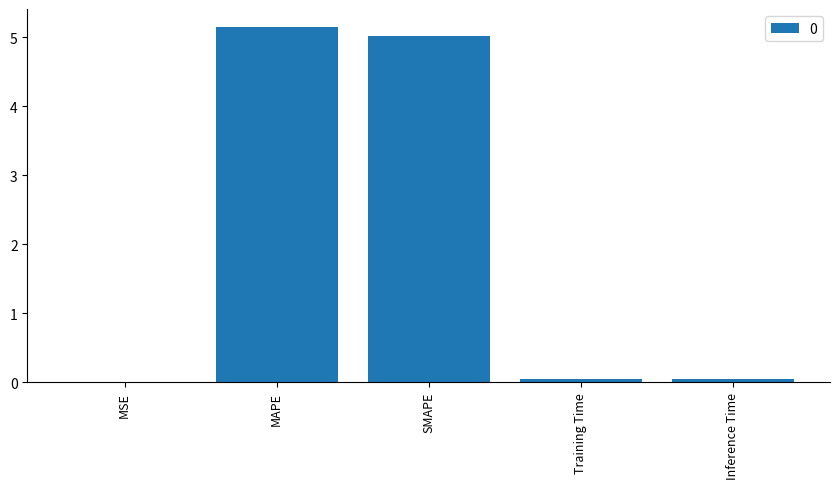

Which has a higher value, MAPE or Inference Time?

MAPE